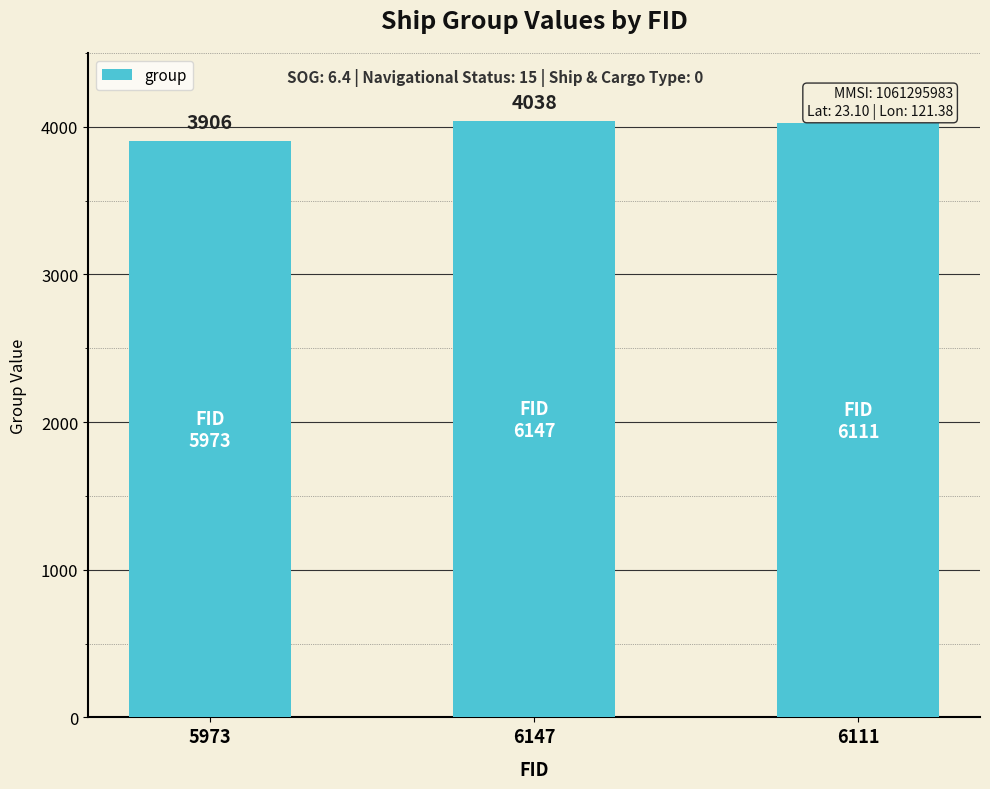

Reading left to right, extract all data points from this chart.

3906	4038	4025